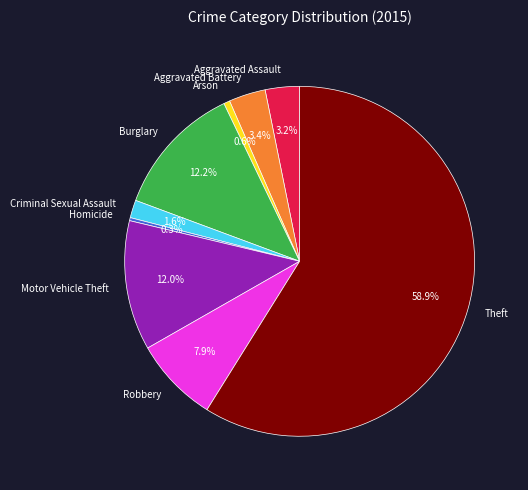

Is it true that Aggravated Battery is 14% of the pie?

False